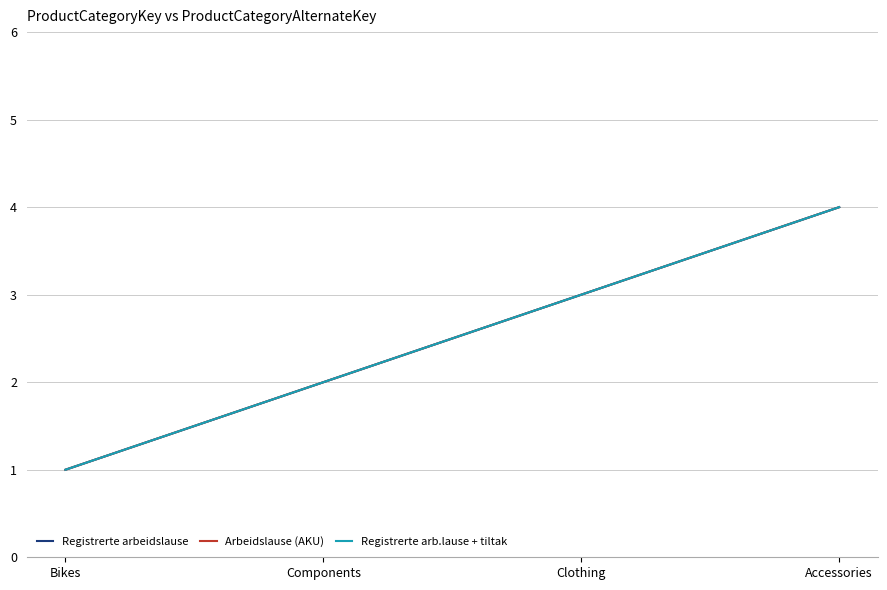

Does the chart display data point markers on the line(s)?

No